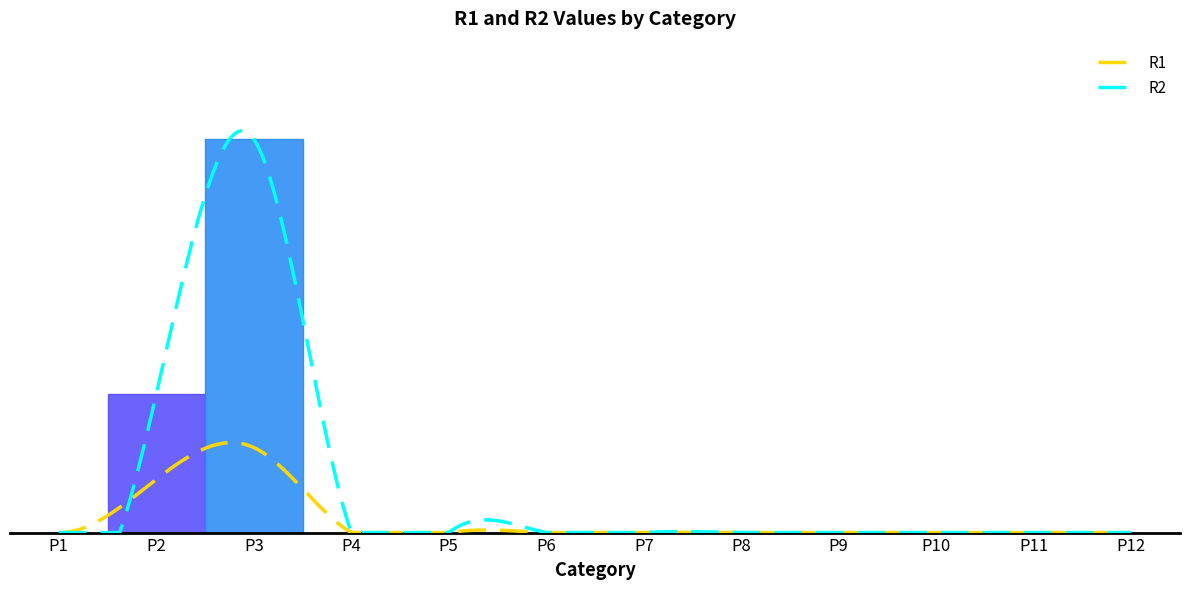

The value of R2 at P11 is 22. True or false?

False